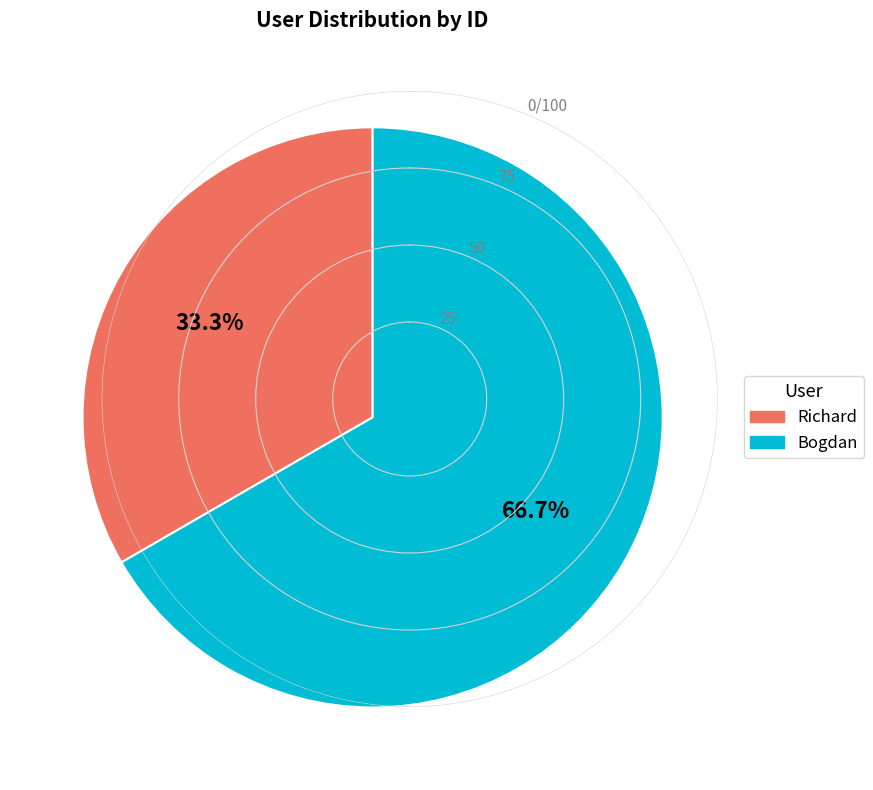

True or false: Bogdan accounts for 67% of the total.

True